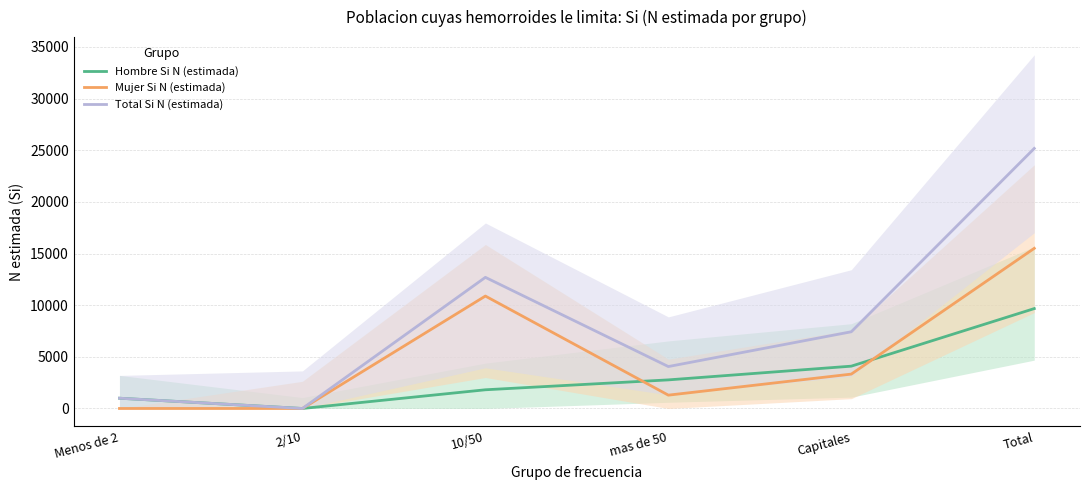

What is the sum of all Total Si N (estimada) values?

50355